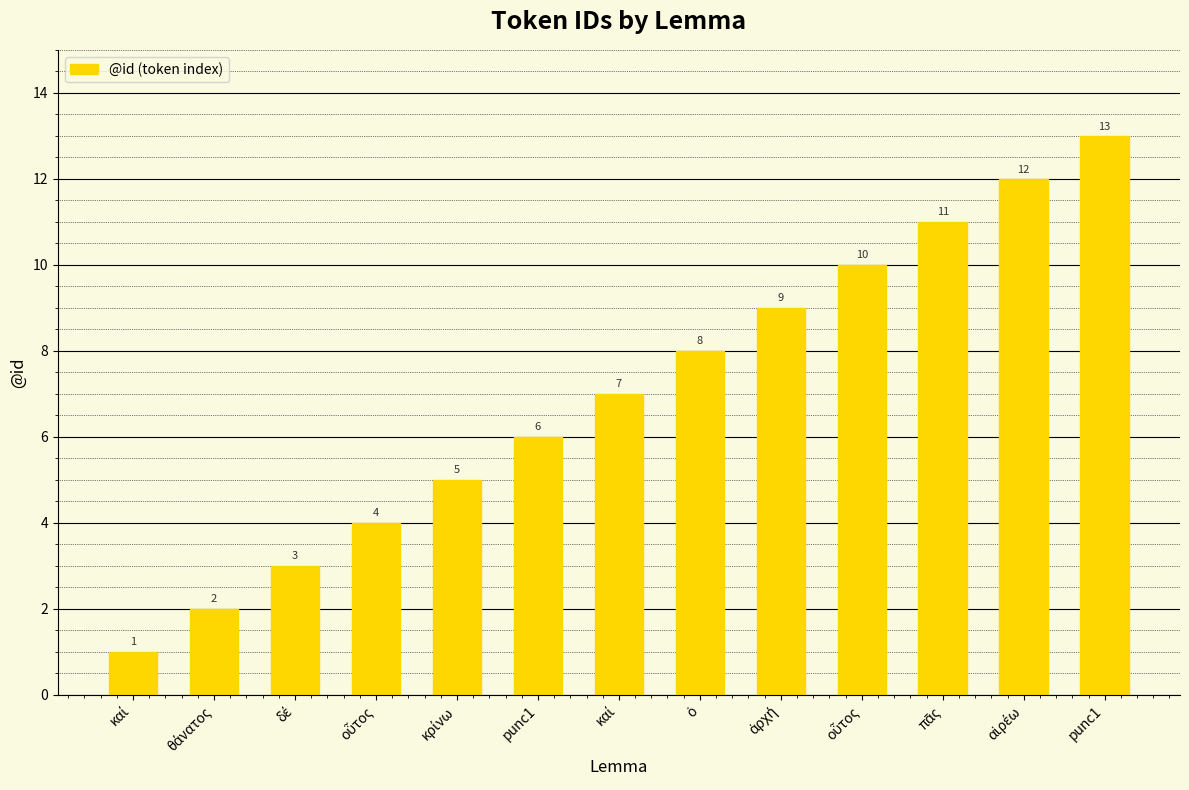

What is the value of the 6th bar from the left?

6